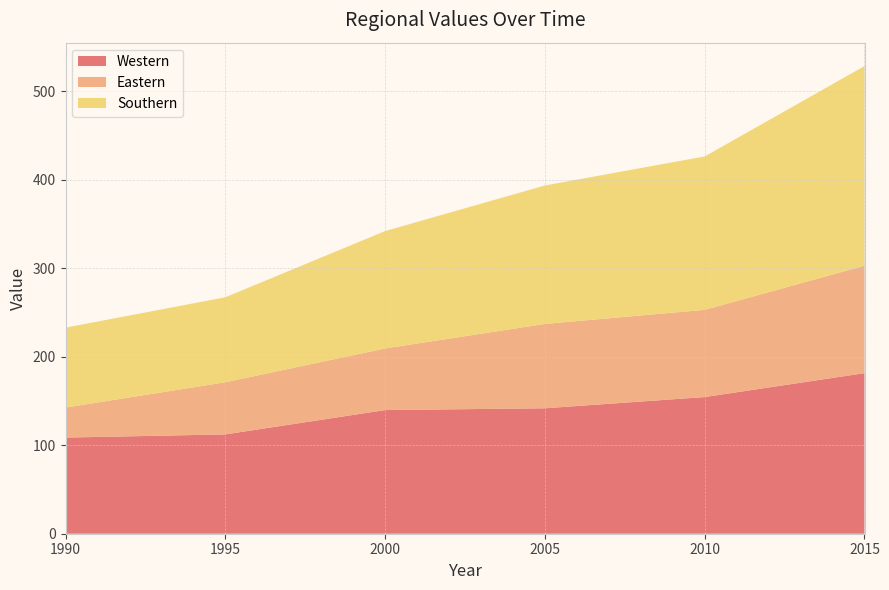

Reading left to right, transcribe all the data shown in this chart.

Western: 108.6	112.2	139.7	141.7	154.4	181.4
Eastern: 33.9	58.9	69.6	95.3	98.5	121.4
Southern: 90.3	96.0	132.6	156.4	173.3	225.5